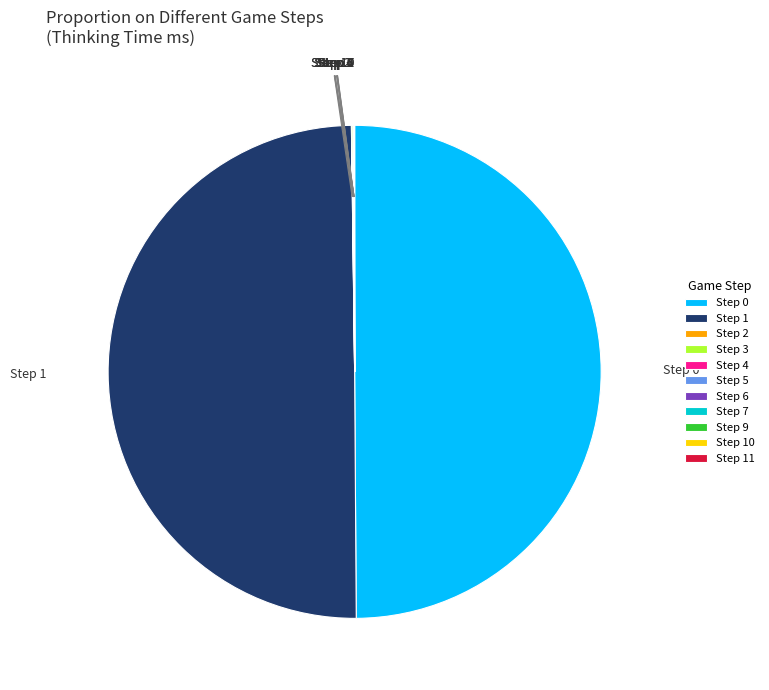

True or false: Step 0 accounts for 63% of the total.

False